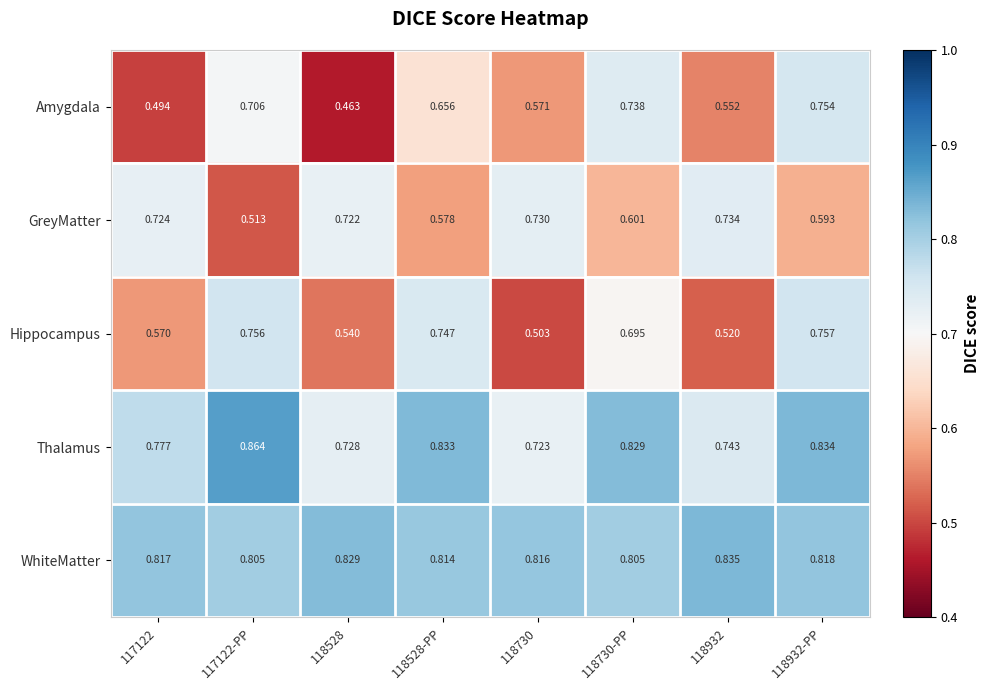

At which category is the sum across all series the highest?

118932-PP